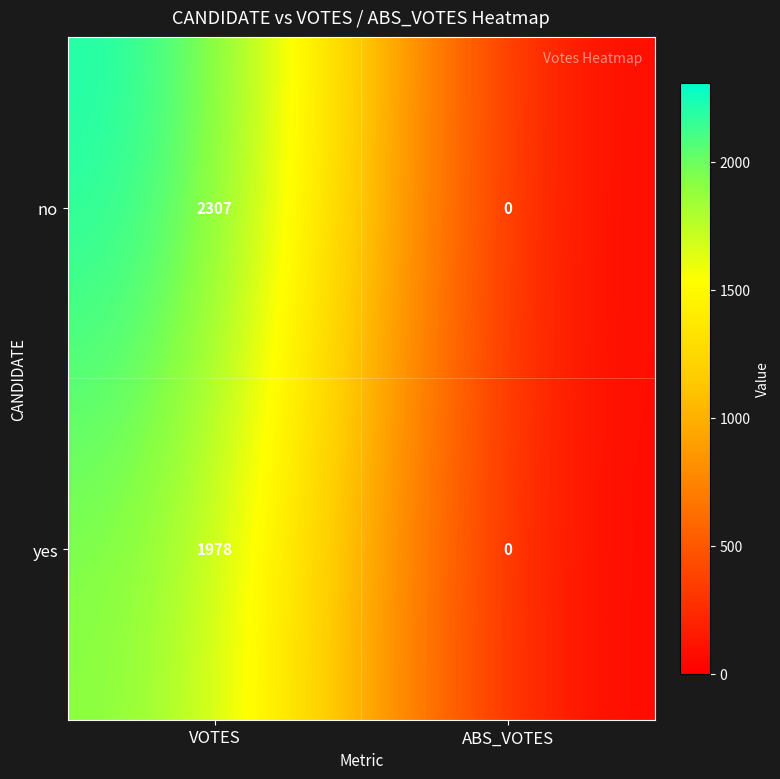

List the series in order of their overall mean, highest first.

no, yes